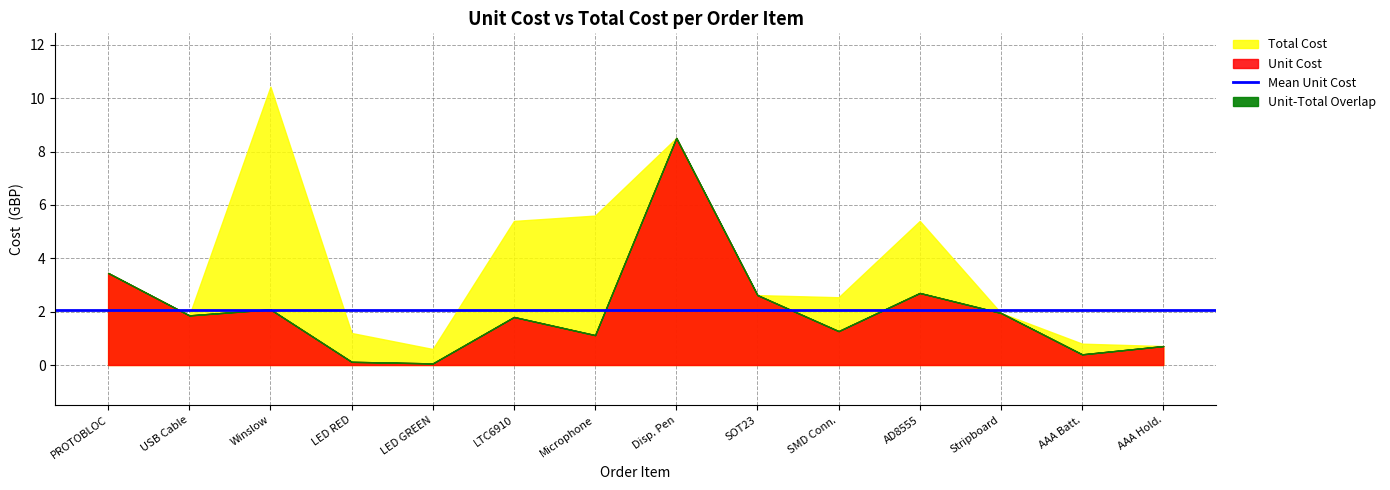

Which series has the largest total across all categories?

Total Cost